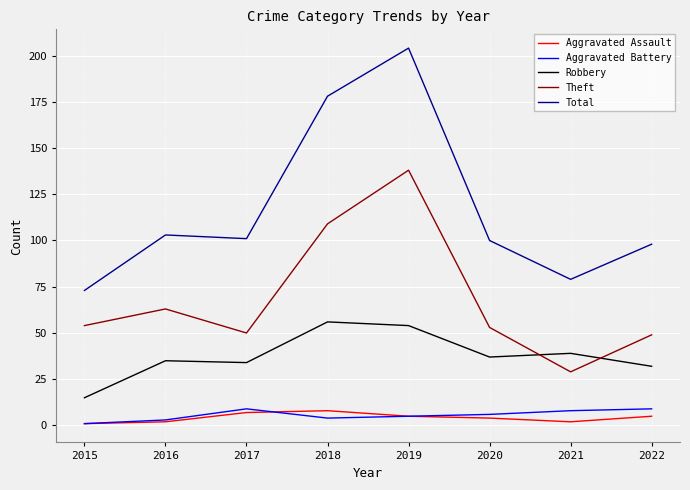

Does the chart have visible grid lines?

Yes